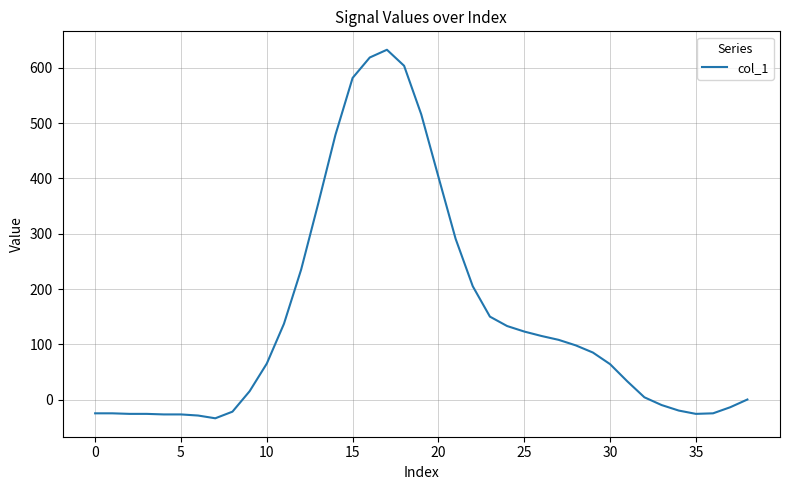

What is the smallest value displayed?

-34